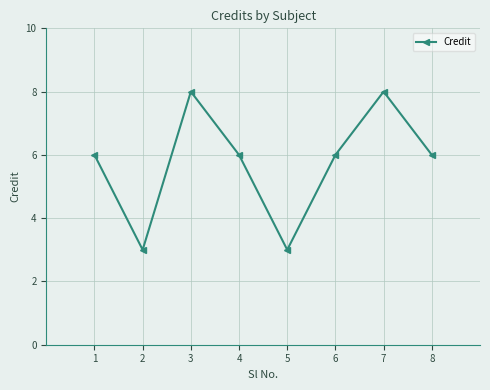

Which has a higher value, 1 or 5?

1